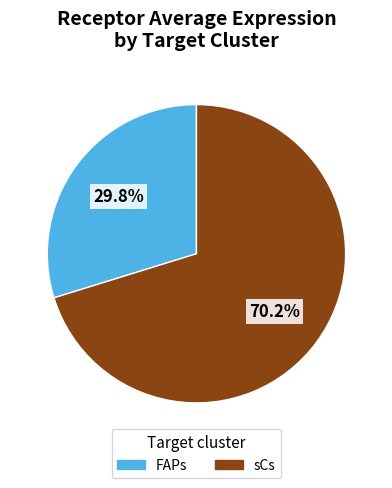

Which slice is the largest?

sCs